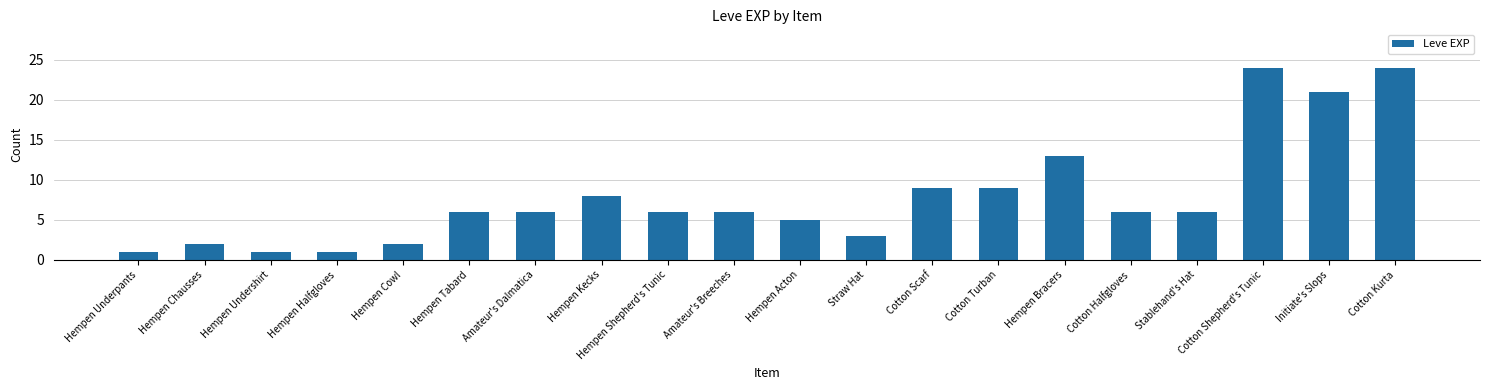

Where is the data nearest to the value 12?

Hempen Bracers